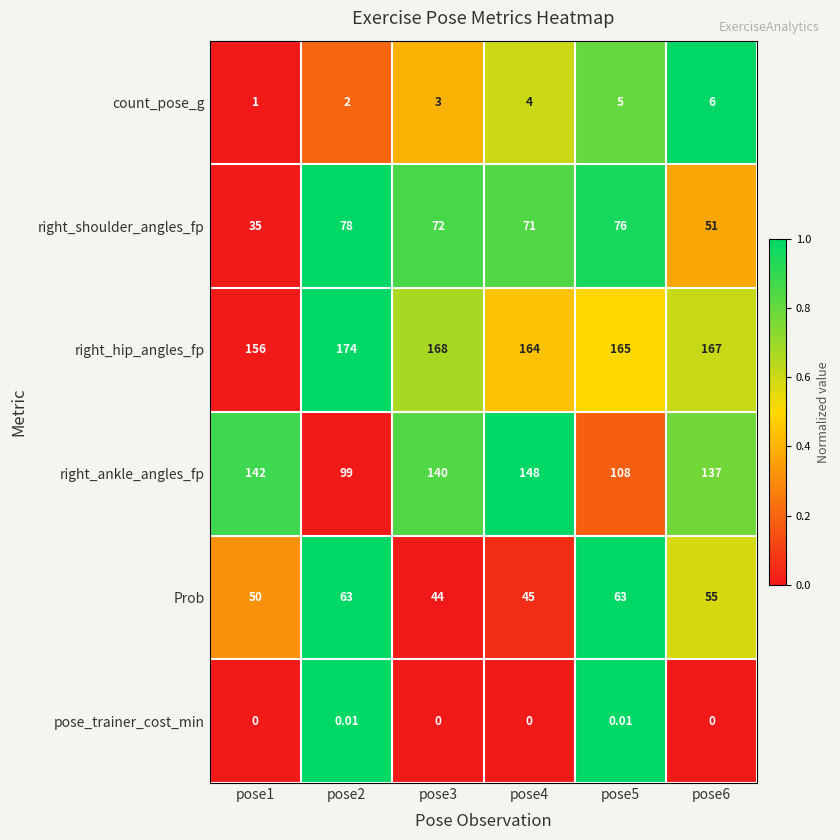

What is the total value across all series at pose5?

417.0